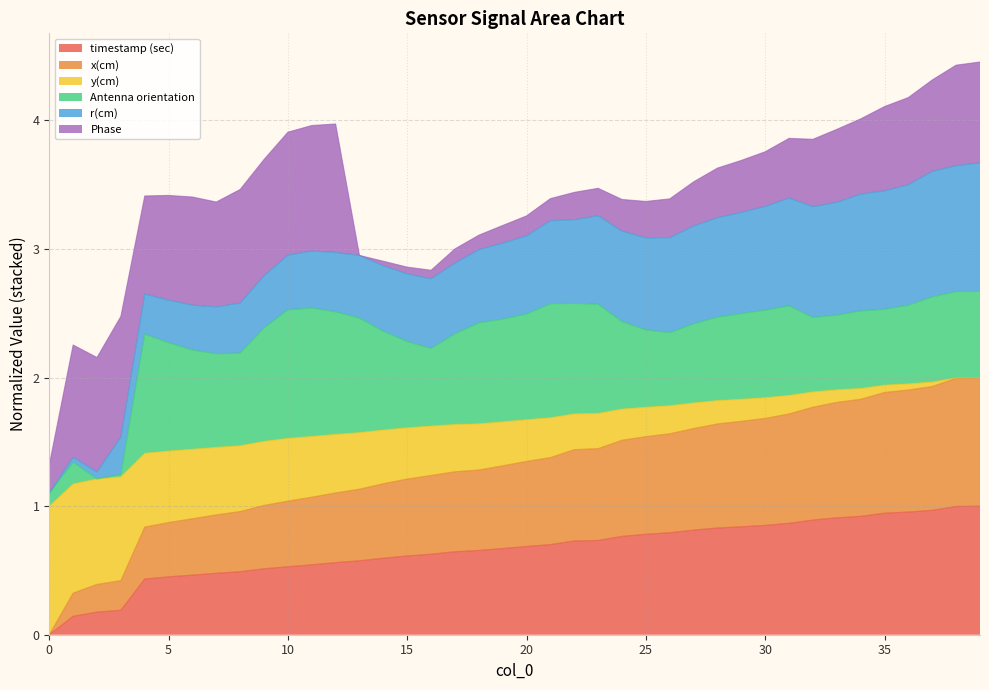

Which has a higher value, 39 or 10?

39